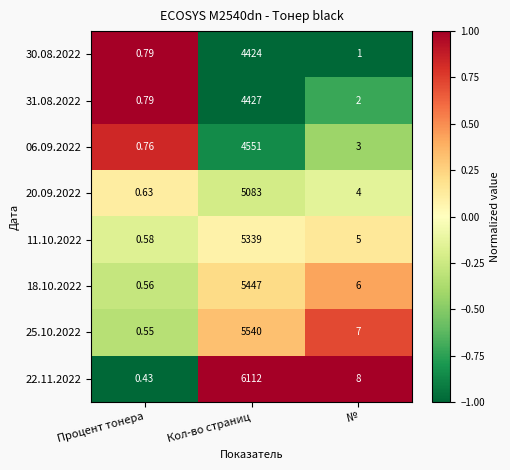

Rank the categories by 11.10.2022 value from highest to lowest.

Кол-во страниц, №, Процент тонера